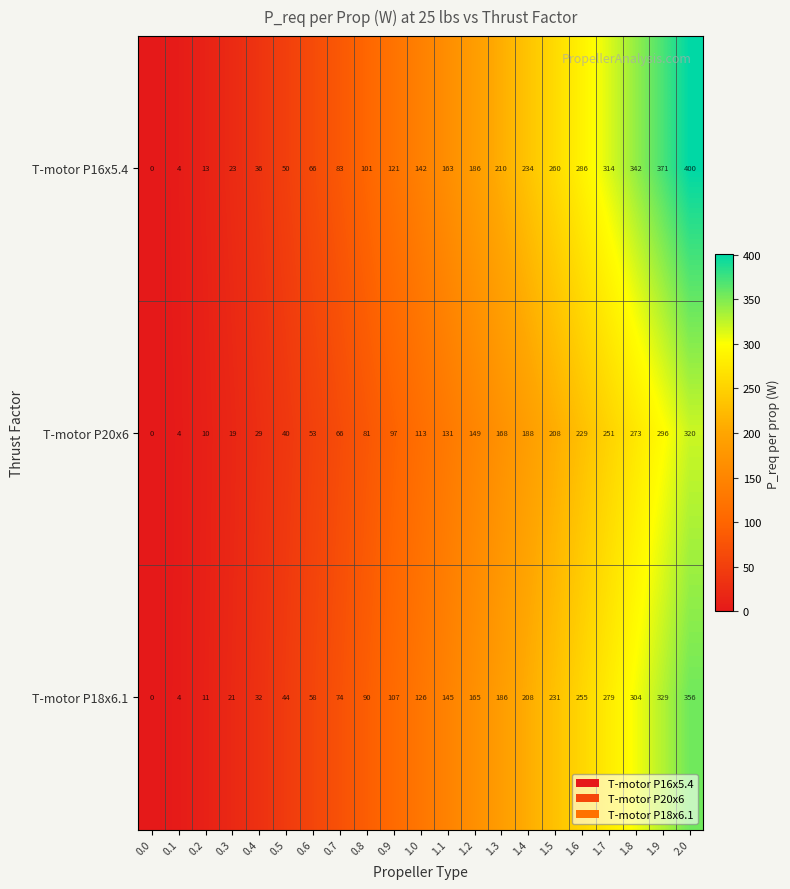

Which category has the highest value across all series?

2.0